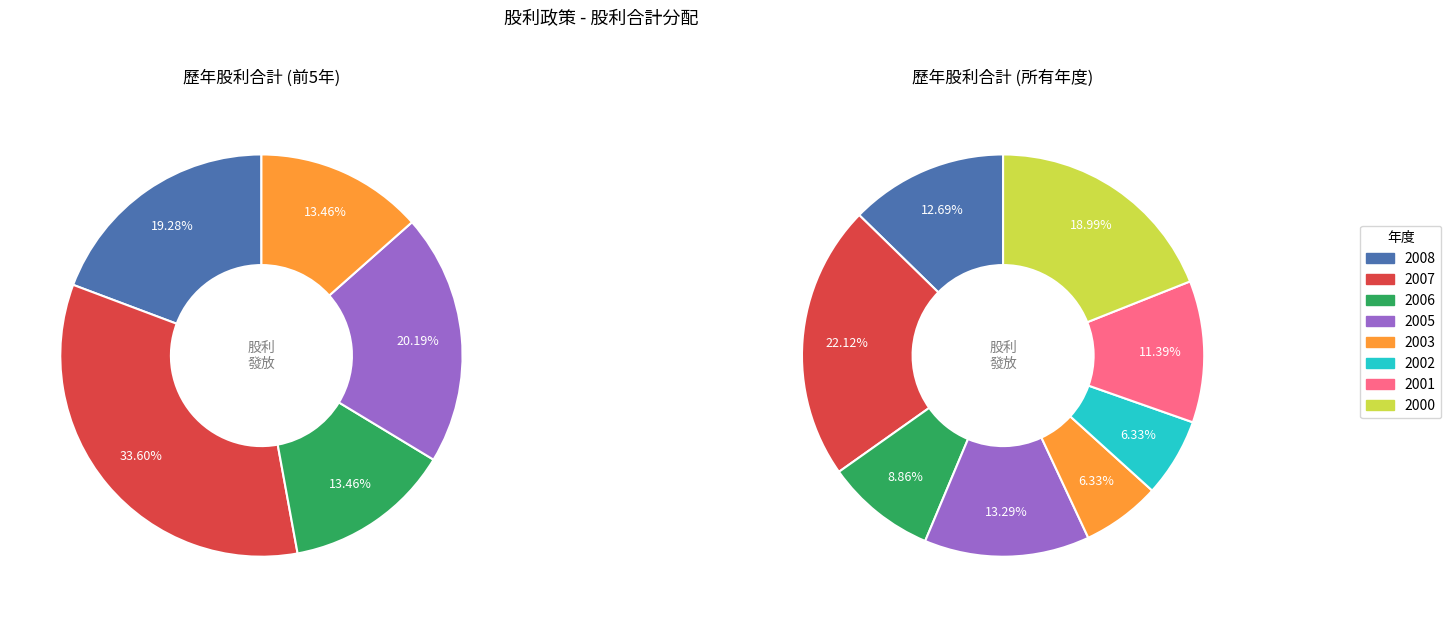

What is the ratio of the value at 2008 to the value at 2005?

1.0